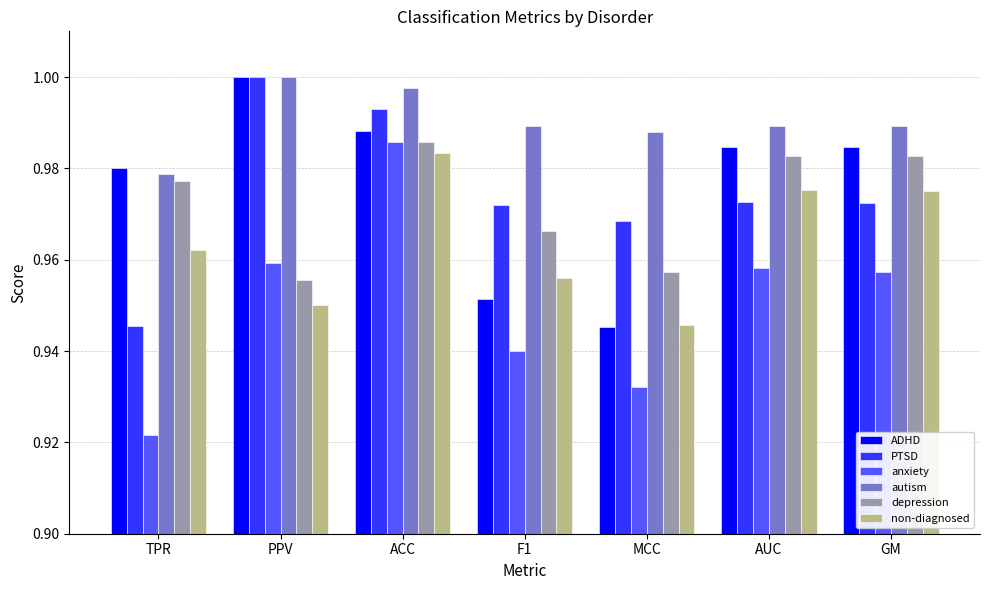

What is the label of the 7th bar from the right?

TPR